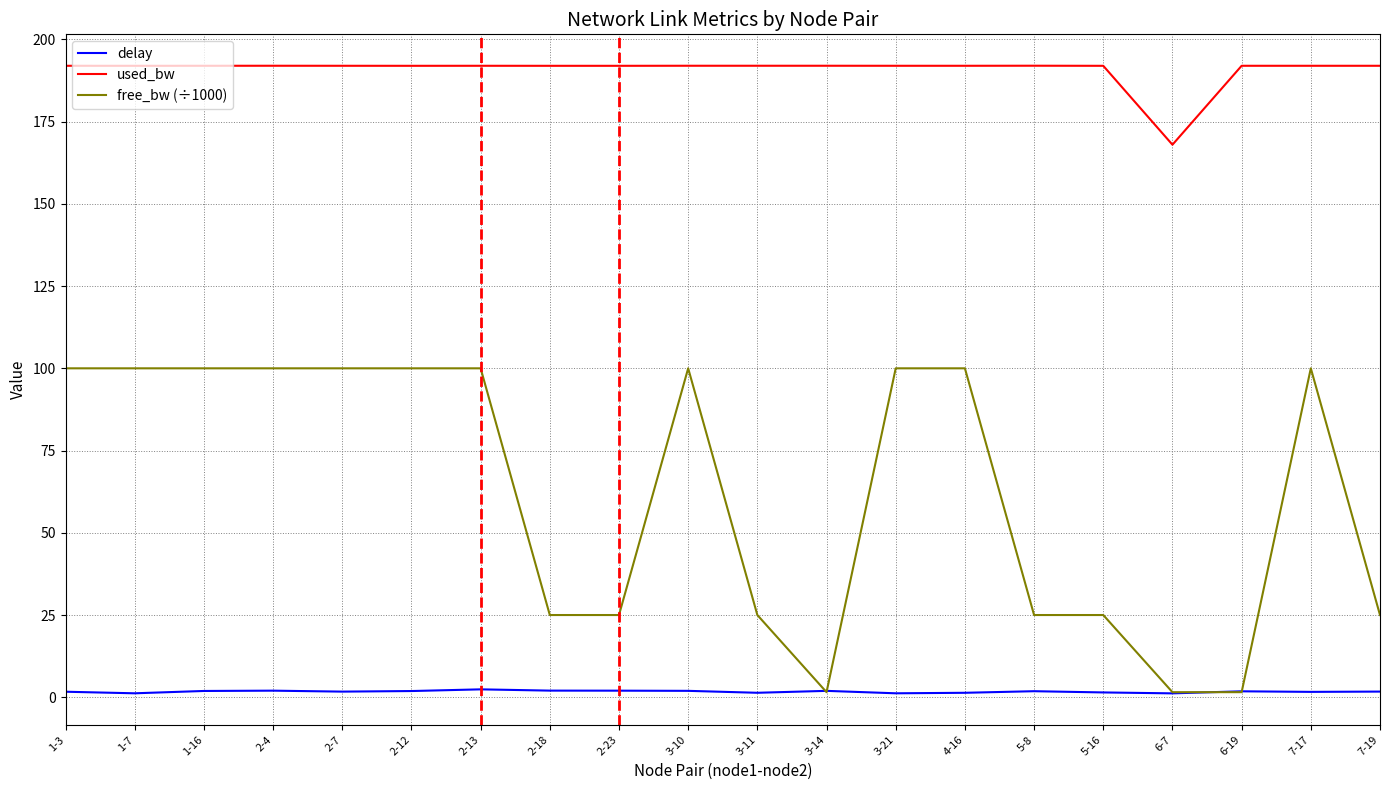

What is the difference between the maximum and minimum values in the used_bw series?

24.0